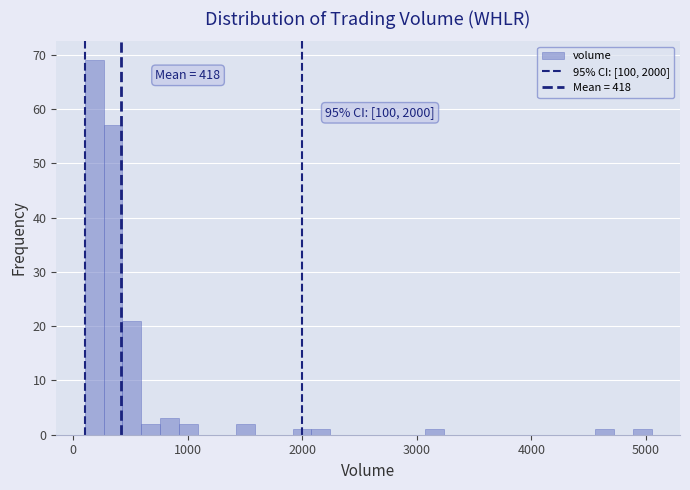

Around what value on the x-axis is the tallest bar? Give the approximate position of its centre, as read against the axis.

200